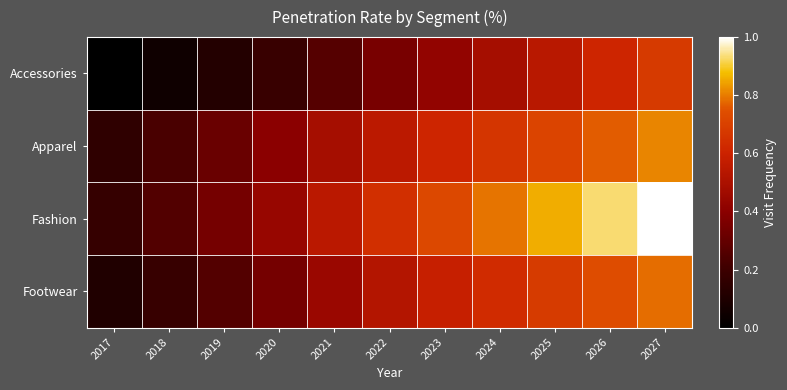

Reading right to left, extract all data points from this chart.

Accessories: 2027=0.7	2026=0.6	2025=0.5	2024=0.5	2023=0.4	2022=0.4	2021=0.3	2020=0.2	2019=0.1	2018=0.1	2017=0.0
Apparel: 2027=0.8	2026=0.8	2025=0.7	2024=0.7	2023=0.6	2022=0.6	2021=0.5	2020=0.4	2019=0.3	2018=0.2	2017=0.2
Fashion: 2027=1.0	2026=0.9	2025=0.9	2024=0.8	2023=0.7	2022=0.6	2021=0.5	2020=0.4	2019=0.3	2018=0.3	2017=0.2
Footwear: 2027=0.8	2026=0.7	2025=0.7	2024=0.6	2023=0.6	2022=0.5	2021=0.4	2020=0.3	2019=0.3	2018=0.2	2017=0.1